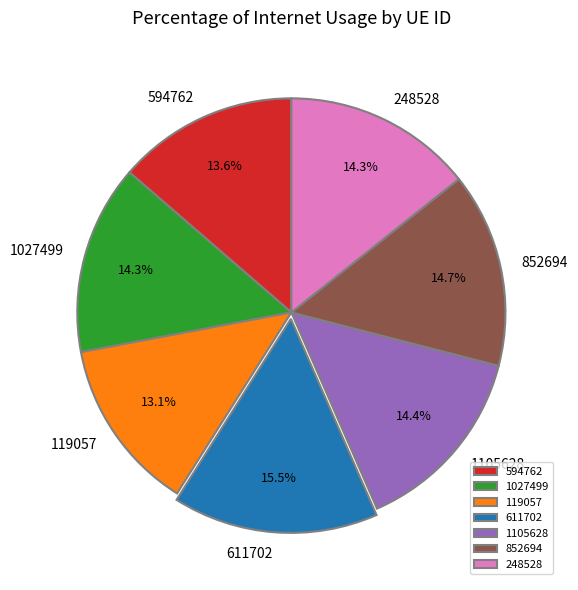

Combined, do 852694 and 248528 account for over 50%?

No